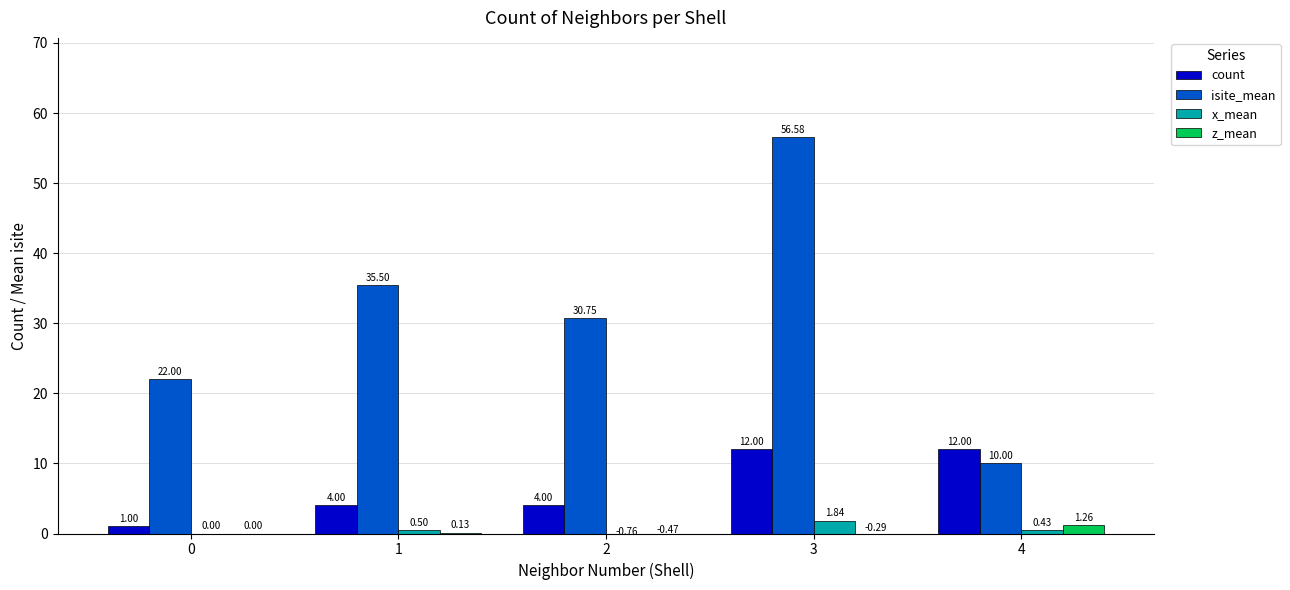

Reading left to right, extract all data points from this chart.

count: 0=1.0	1=4.0	2=4.0	3=12.0	4=12.0
isite_mean: 0=22.0	1=35.5	2=30.8	3=56.6	4=10.0
x_mean: 0=0.0	1=0.5	2=-0.8	3=1.8	4=0.4
z_mean: 0=0.0	1=0.1	2=-0.5	3=-0.3	4=1.3